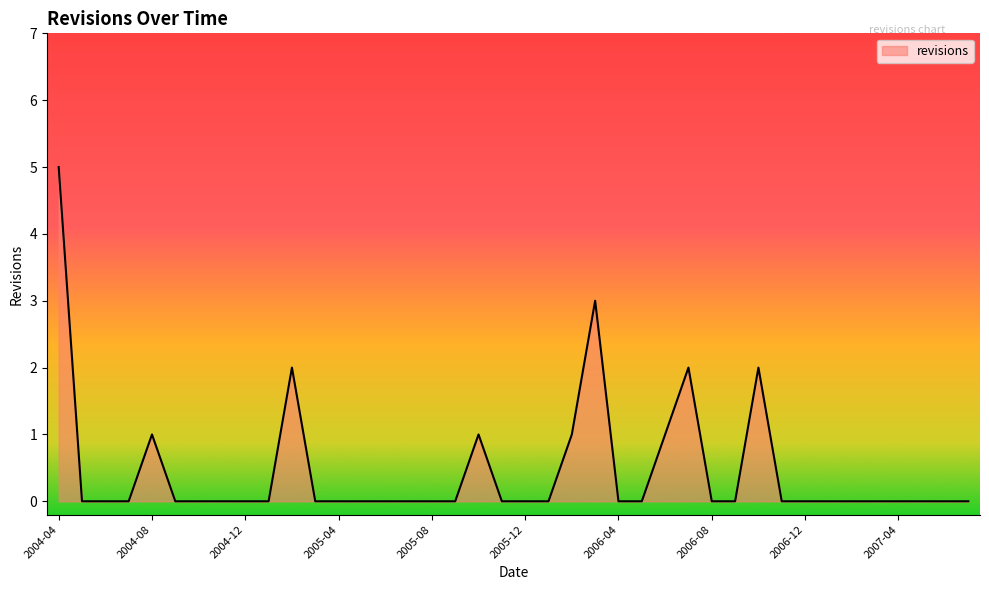

Does the chart display data point markers on the line(s)?

No